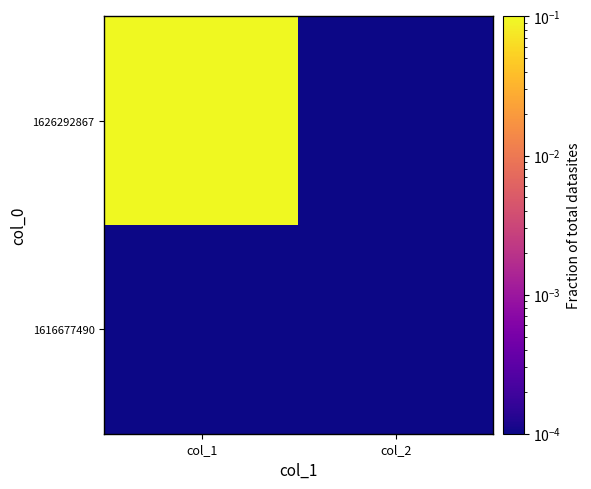

Count the number of categories in the chart.

2